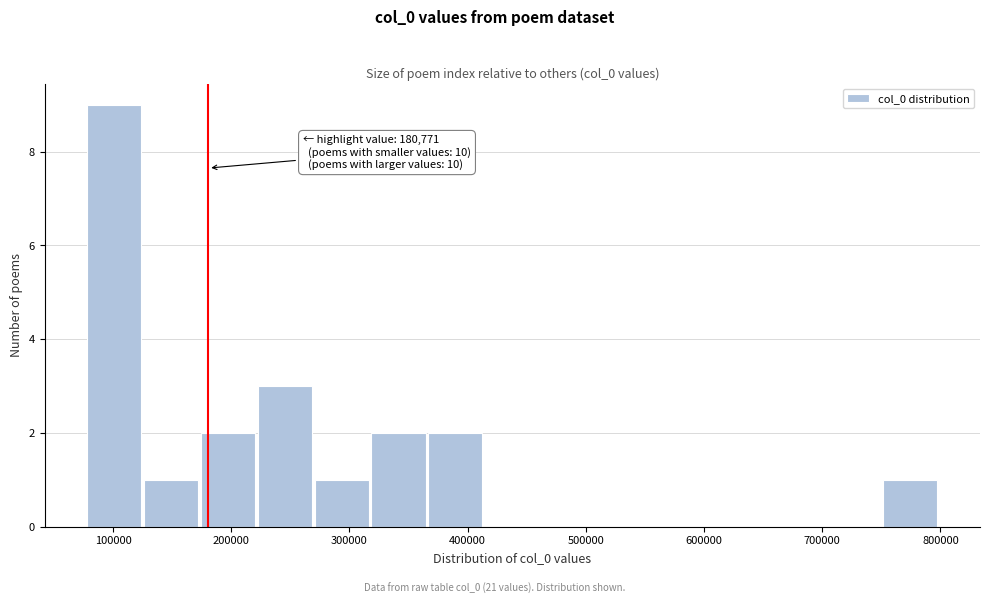

Over which range of the x-axis is the bar tallest?

80000 to 130000